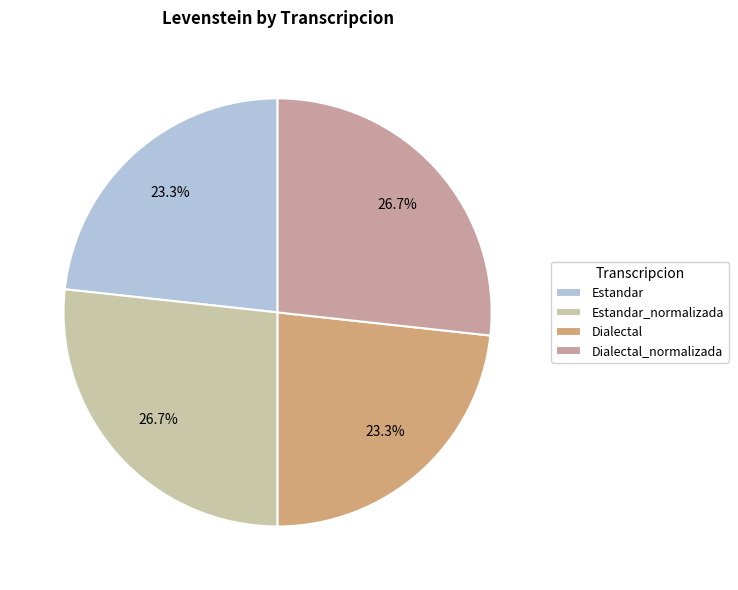

What portion of the pie excludes Dialectal?

76.7%